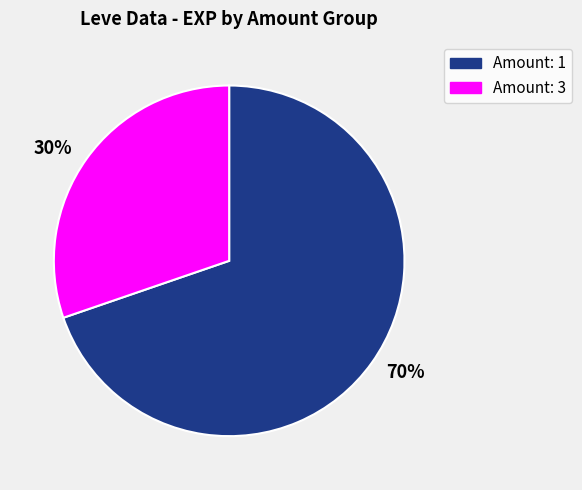

What is the ratio of the value at Amount: 1 to the value at Amount: 3?

2.3